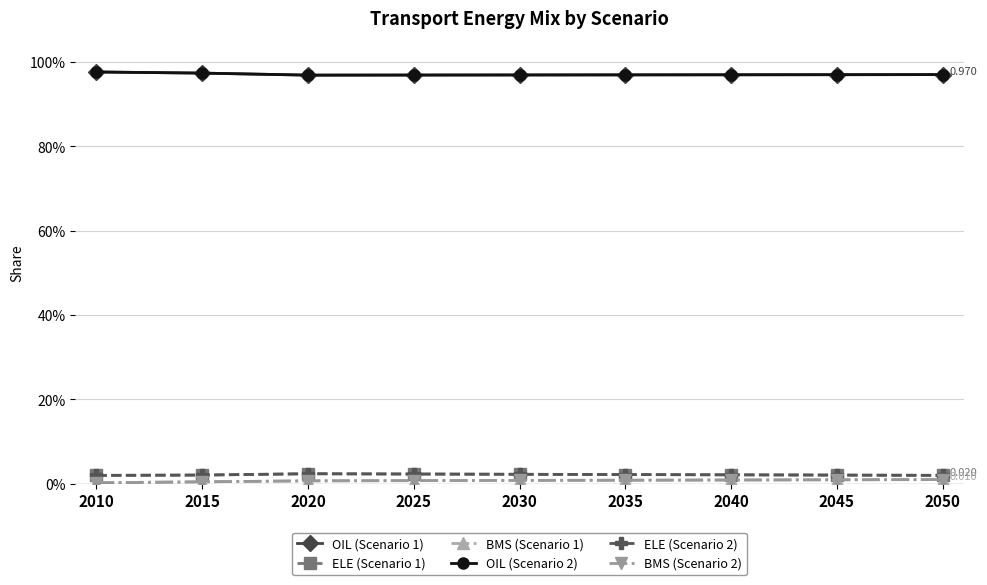

True or false: ELE (Scenario 2) and BMS (Scenario 1) intersect in this chart.

False